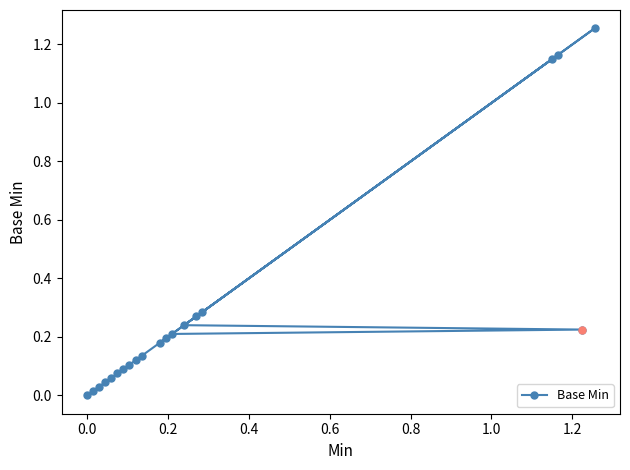

How many points are higher than both their immediate neighbors (excluding endpoints)?

2